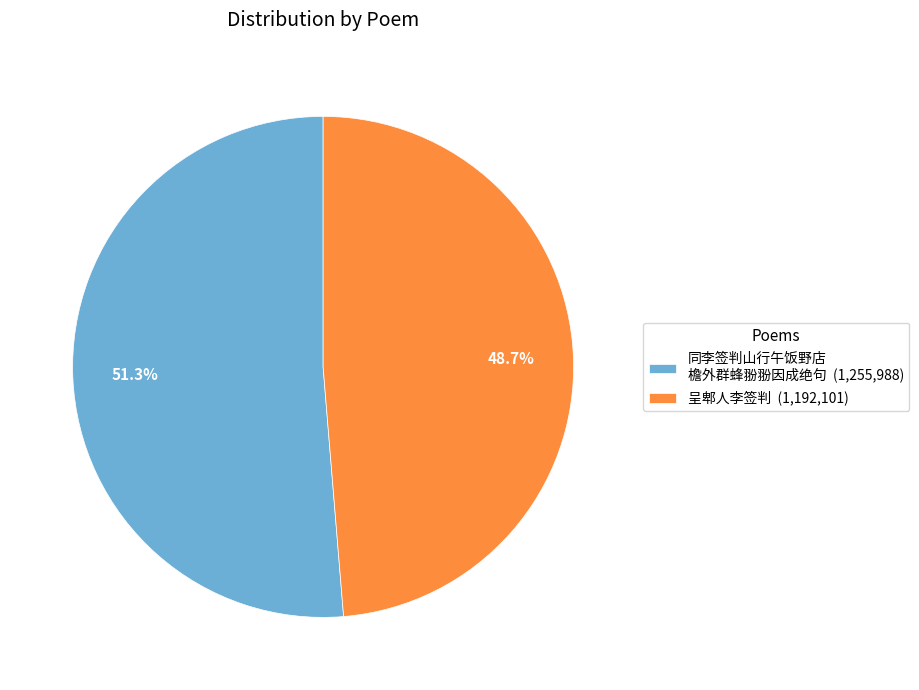

Which slice is the smallest?

呈郫人李签判 (1,192,101)